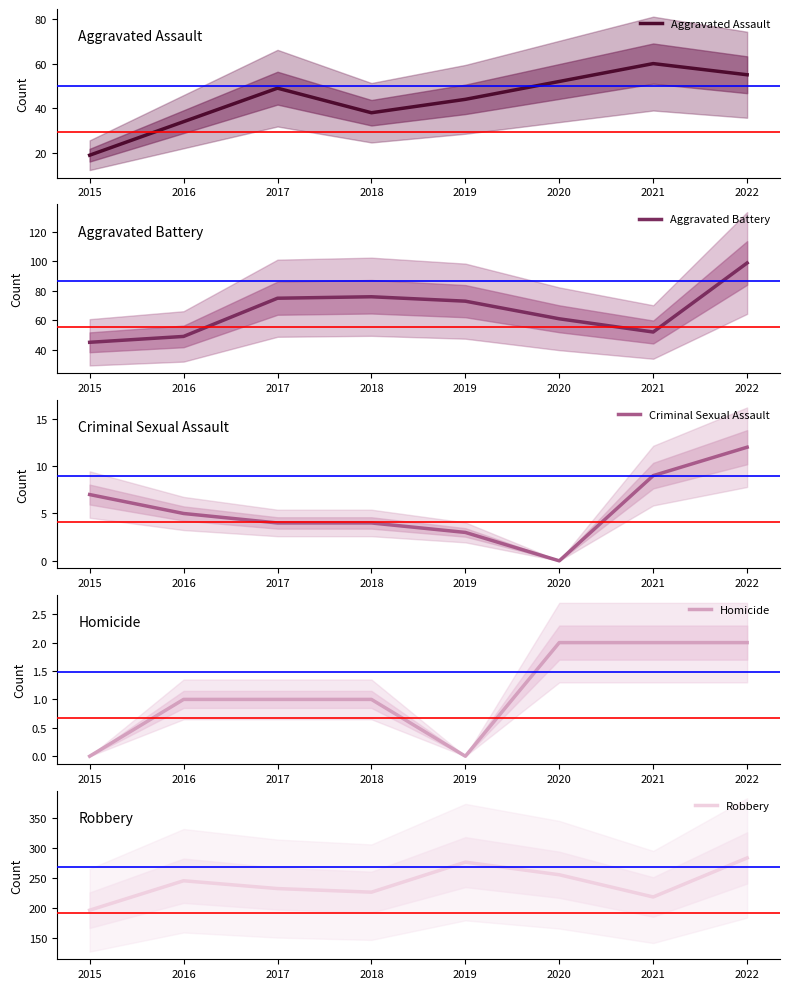

Which label corresponds to the largest value in the chart?

2022